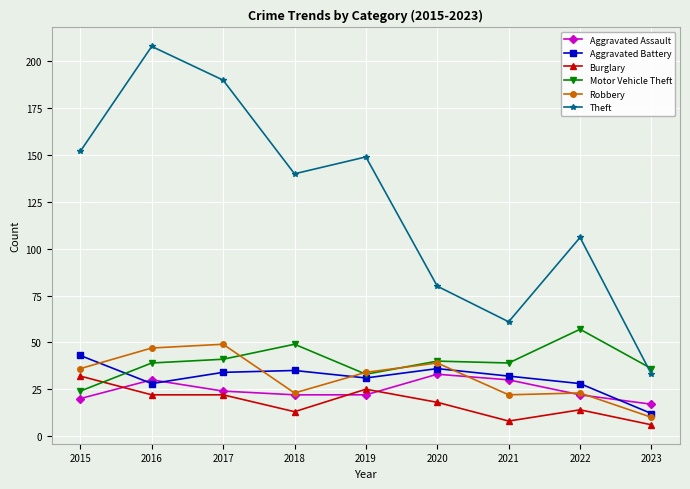

What is the sum of the Theft values at 2018 and 2020?

220